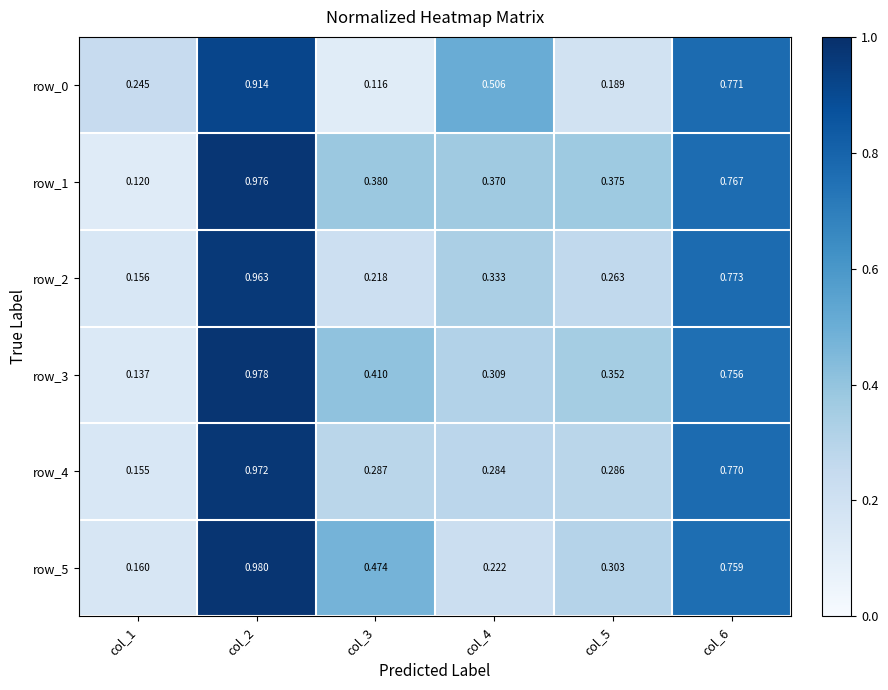

Rank the series by their maximum value, from lowest to highest.

row_0, row_2, row_4, row_1, row_3, row_5